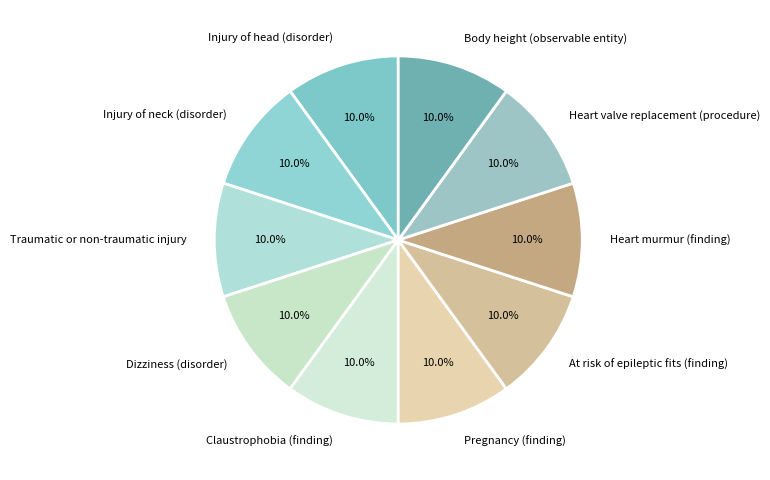

What portion of the pie excludes Heart valve replacement (procedure)?

90.0%